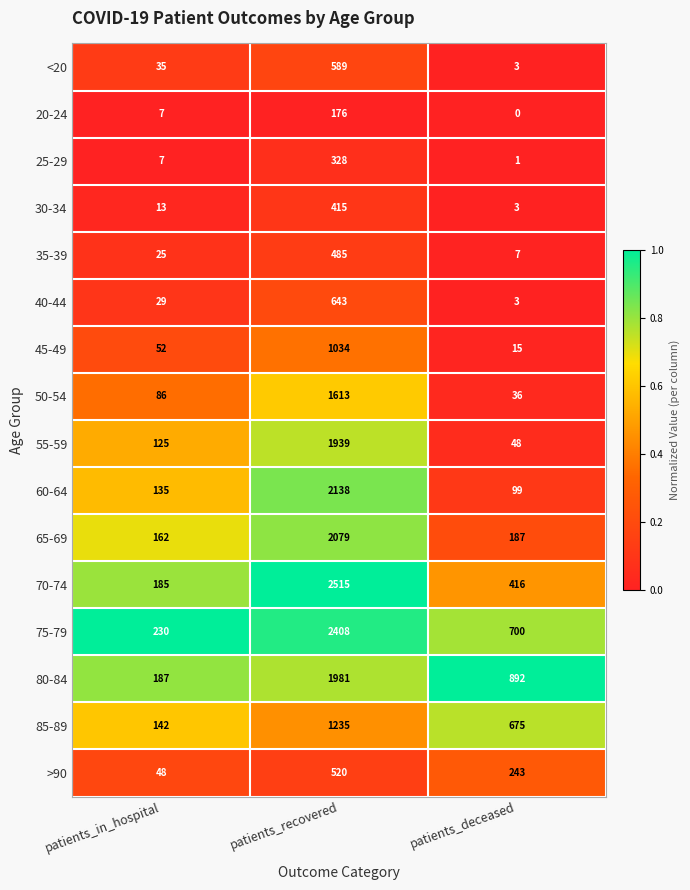

List the series in order of their peak value, highest first.

70-74, 75-79, 60-64, 65-69, 80-84, 55-59, 50-54, 85-89, 45-49, 40-44, <20, >90, 35-39, 30-34, 25-29, 20-24